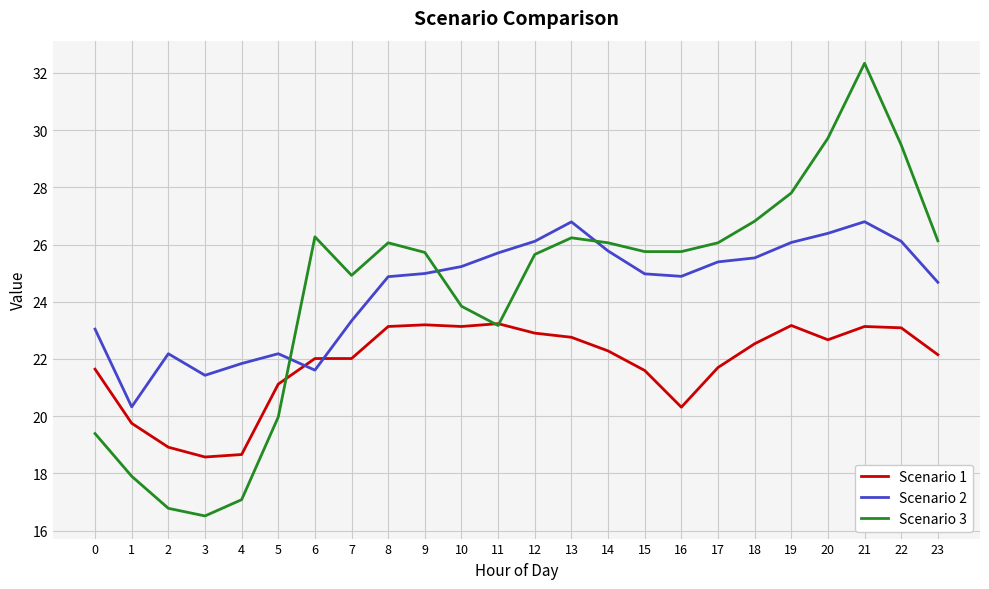

At which category is the sum across all series the highest?

21